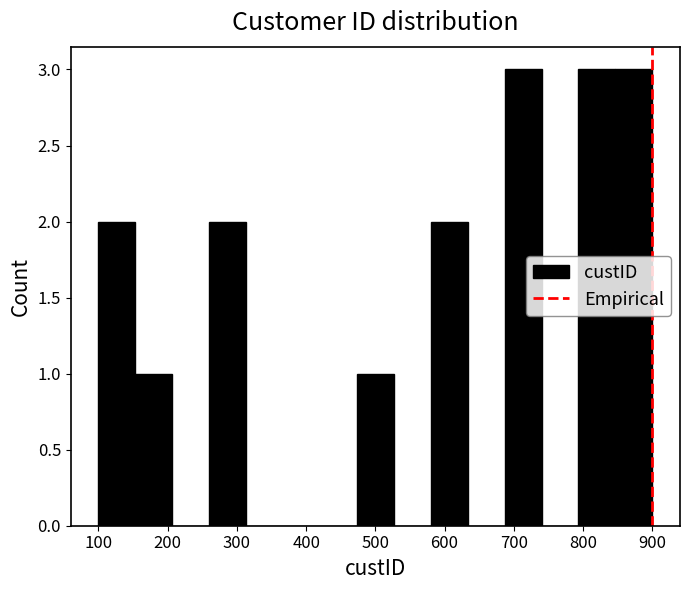

Reading left to right, transcribe this chart: for each bar, give the range it covers on the x-axis and its height. Neither the bar edges nor the heights are printed on the chart, so give them approximately, as read against the axes.

100 to 150: 2
150 to 210: 1
210 to 260: 0
260 to 310: 2
310 to 370: 0
370 to 420: 0
420 to 470: 0
470 to 530: 1
530 to 580: 0
580 to 630: 2
630 to 690: 0
690 to 740: 3
740 to 790: 0
790 to 850: 3
850 to 900: 3